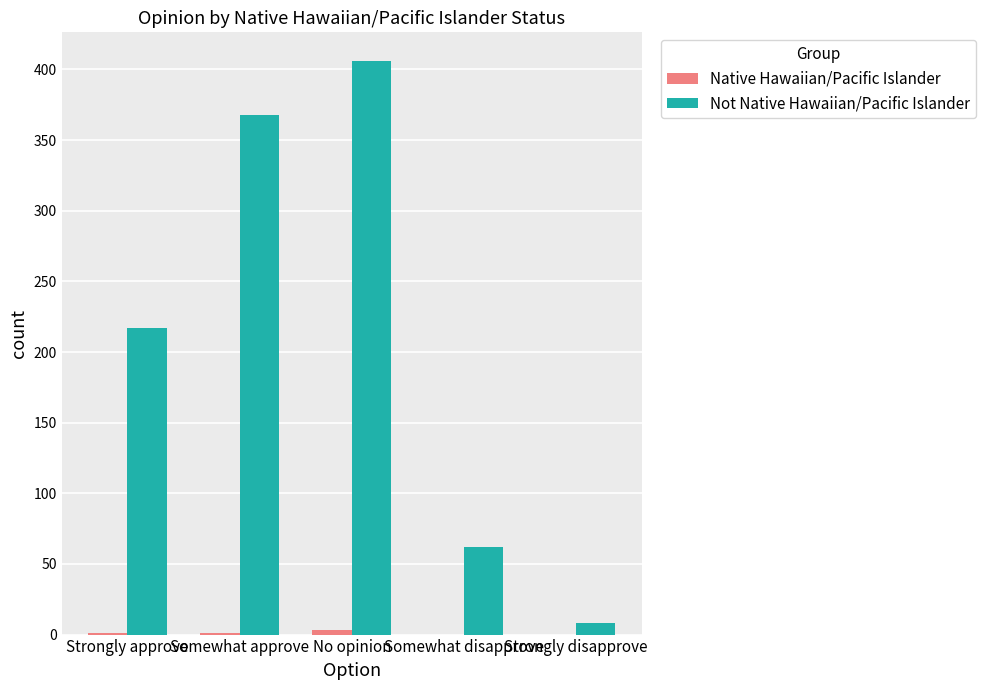

At which category is the sum across all series the highest?

No opinion